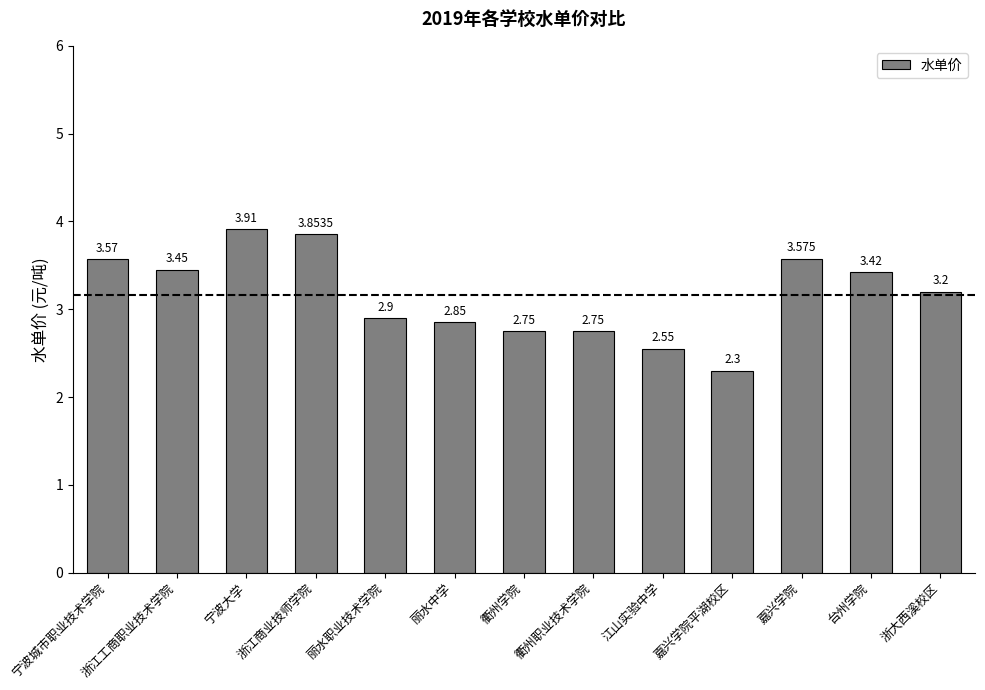

What is the difference between the maximum and minimum values?

1.6